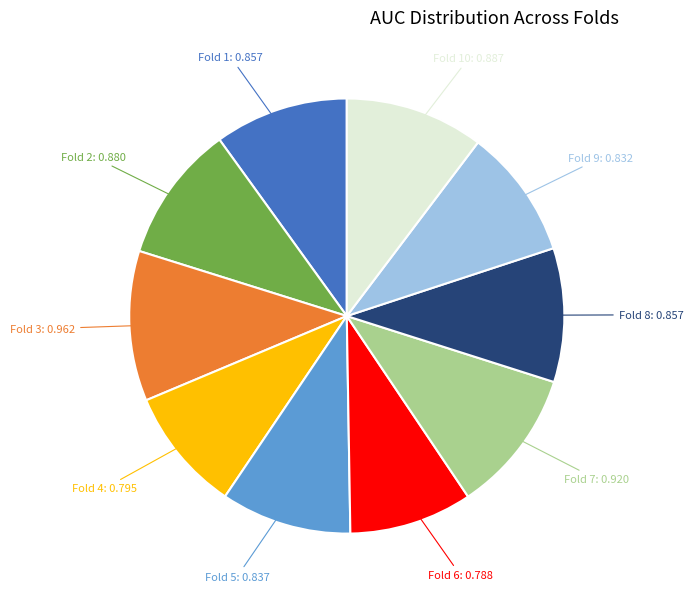

Do Fold 3 and Fold 1 together represent more than half of the pie?

No